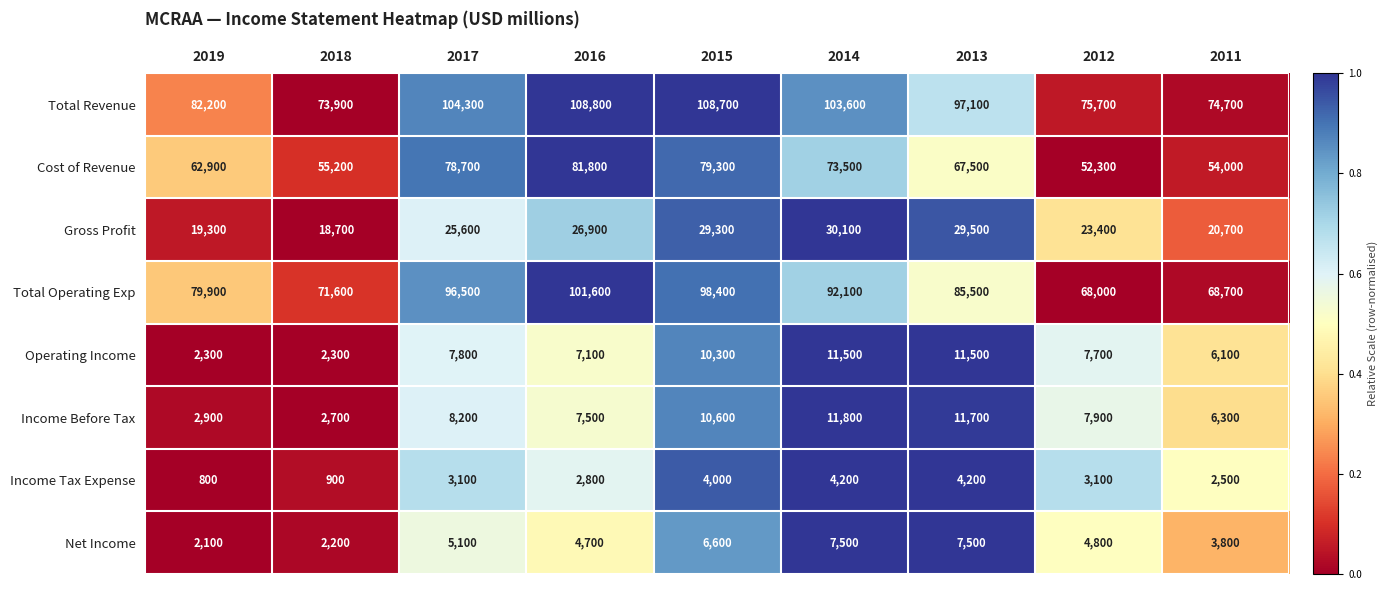

True or false: Net Income has a value of 4800 at 2012.

True